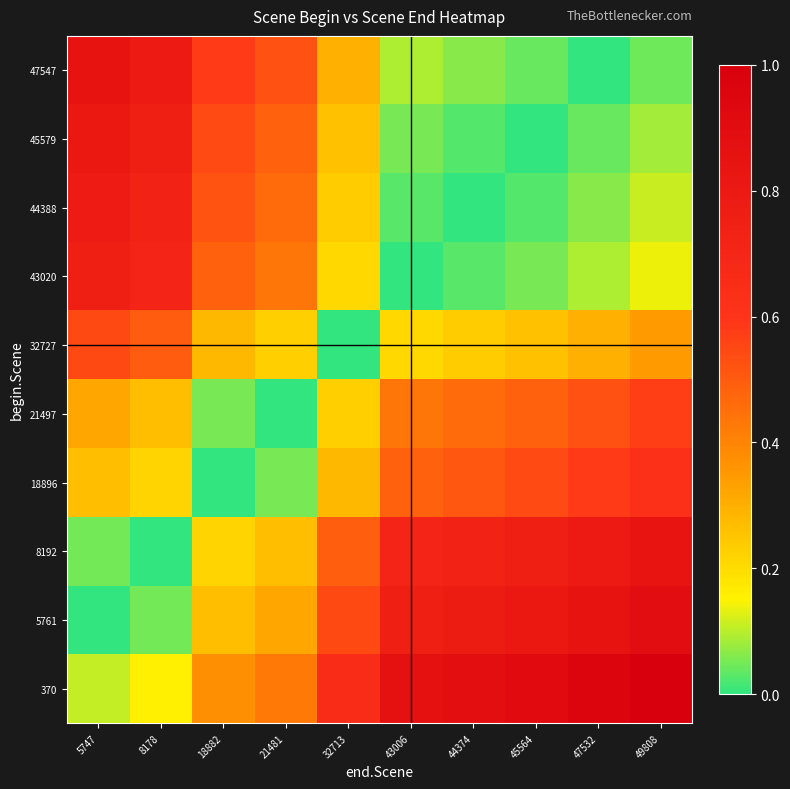

How many data points does each series have?

10